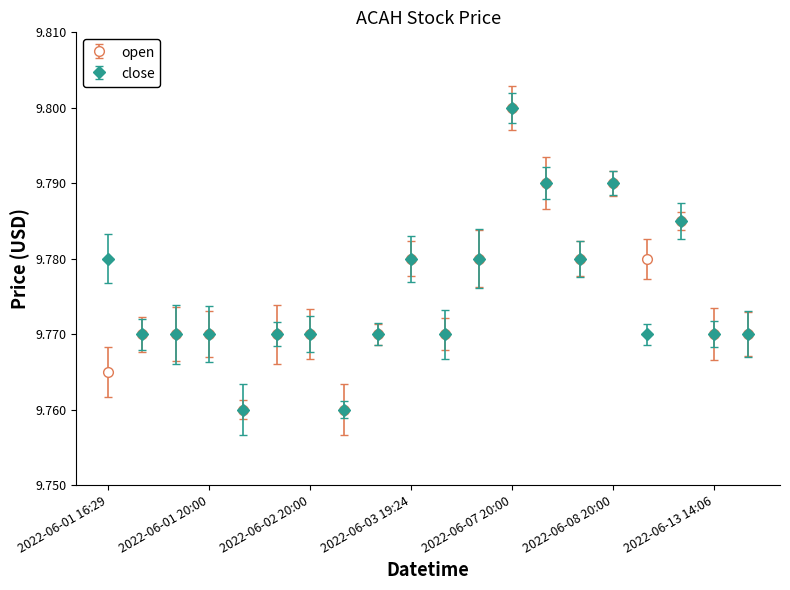

True or false: open has more than 1 points higher than both neighbors.

True